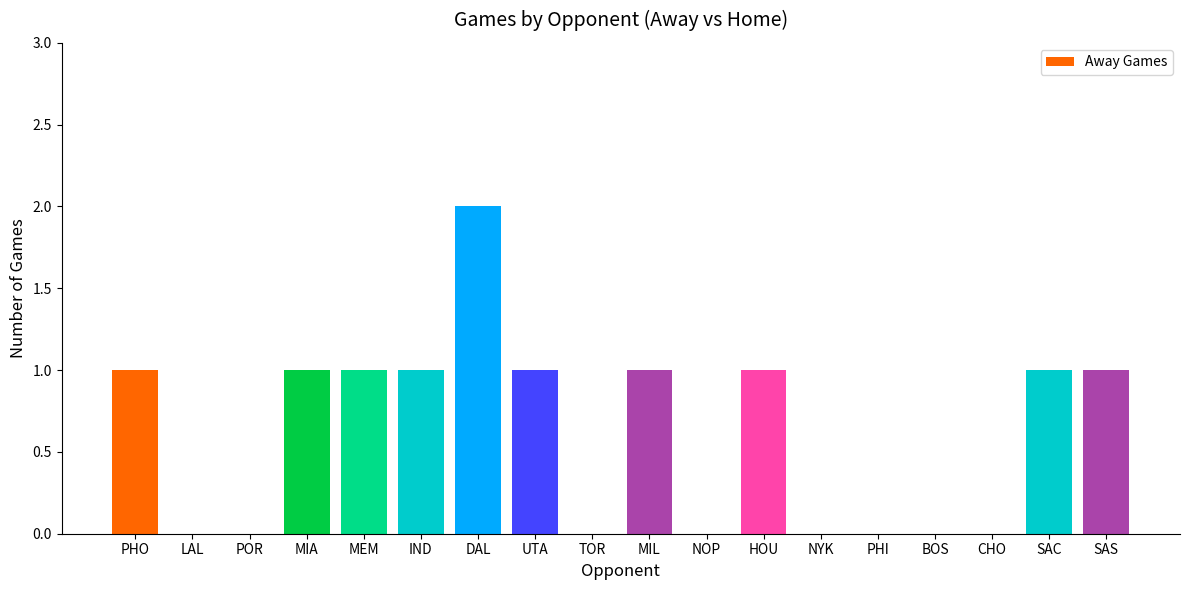

True or false: the data shows -1 at LAL.

False